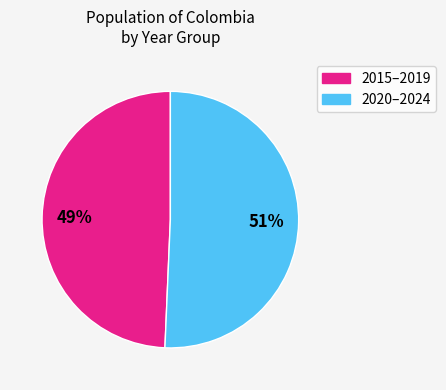

How many slices are in this pie chart?

2